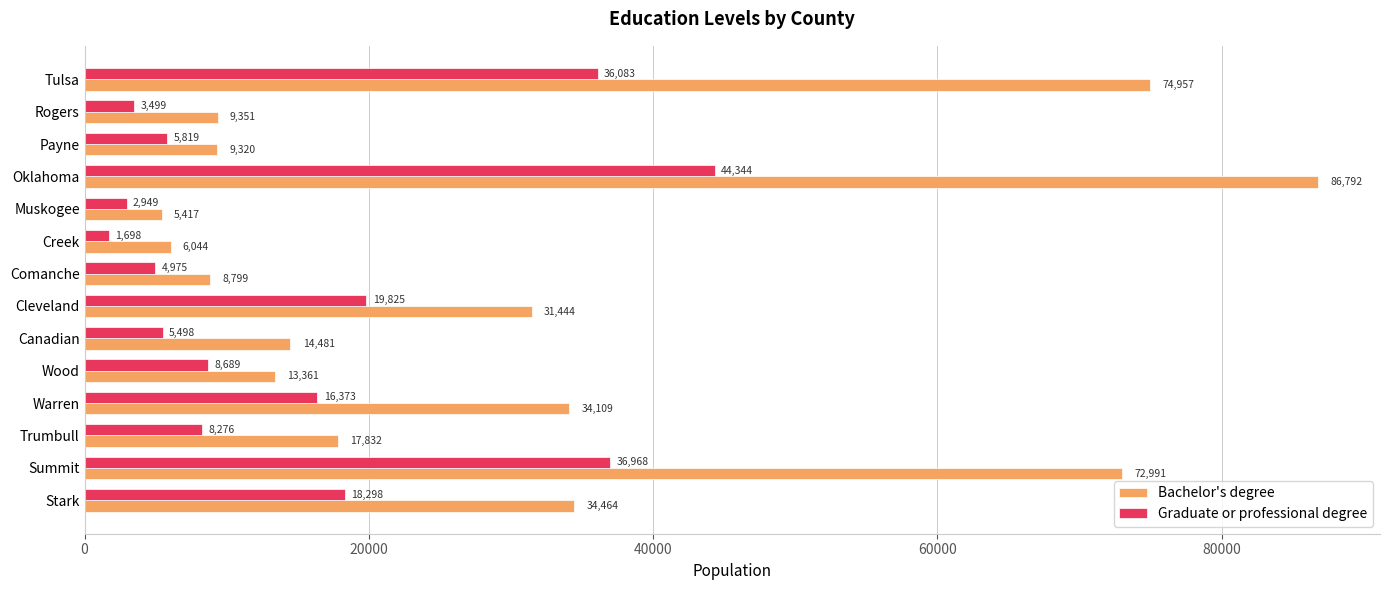

The value of Bachelor's degree at Canadian is 23214. True or false?

False